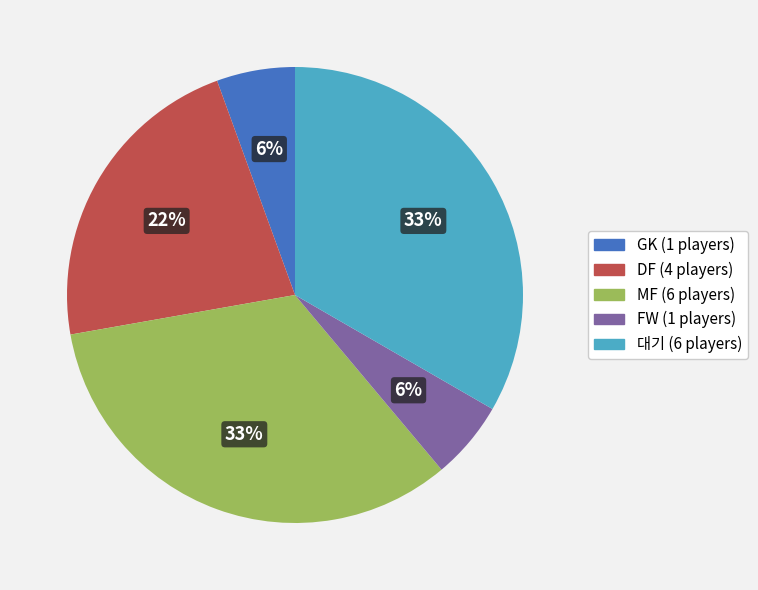

To the nearest percent, what is the average slice percentage?

20%